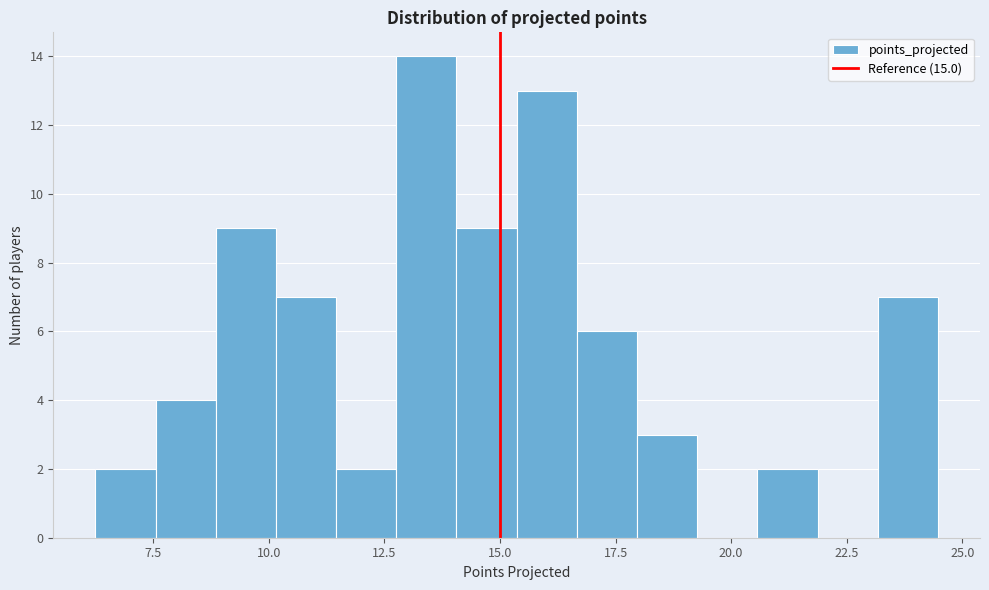

Around what value on the x-axis is the tallest bar? Give the approximate position of its centre, as read against the axis.

13.5